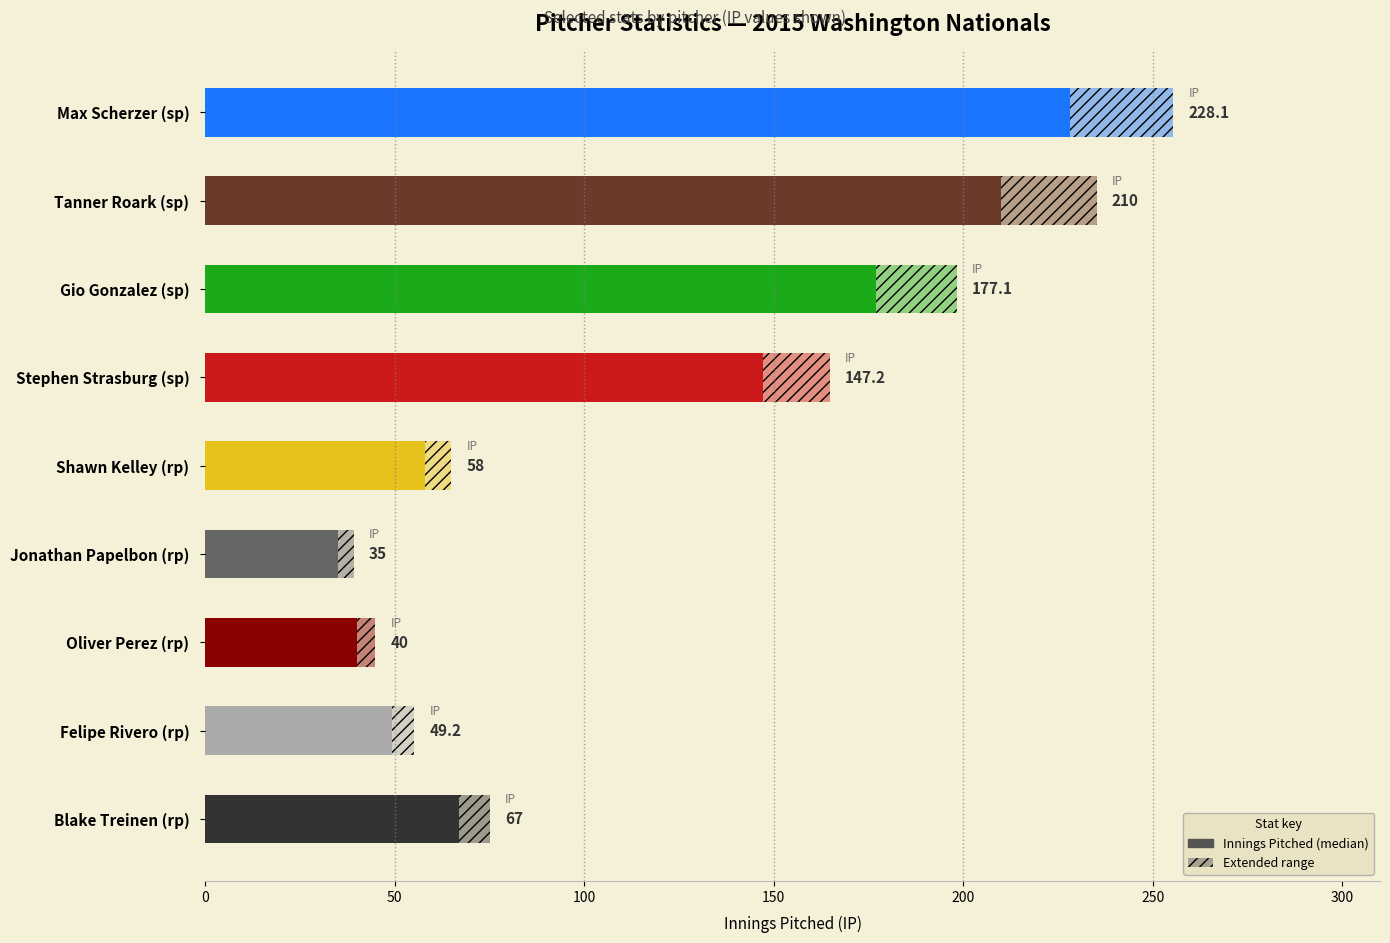

Reading left to right, what are all the values shown in this chart?

228.1	210.0	177.1	147.2	58.0	35.0	40.0	49.2	67.0